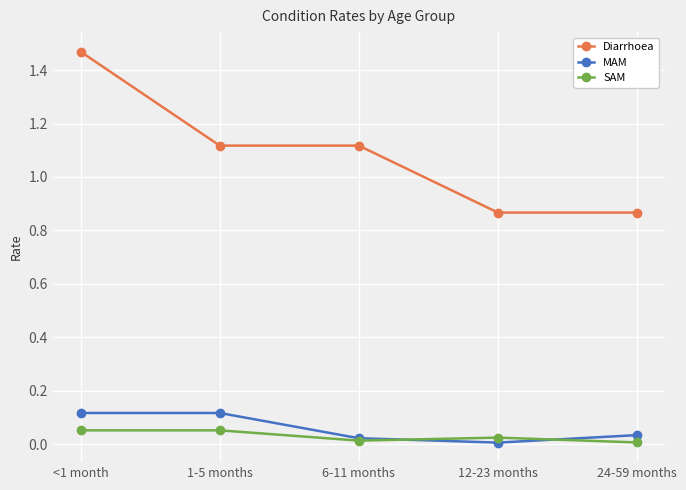

At 24-59 months, list the series in order from smallest to largest.

SAM, MAM, Diarrhoea